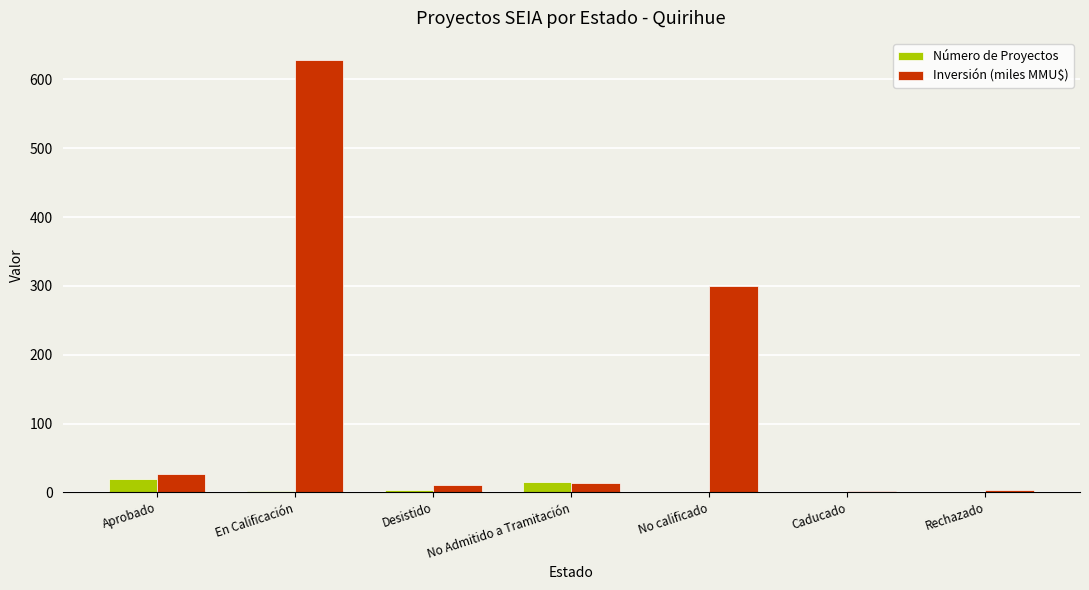

The Número de Proyectos series shows 15.0 at No Admitido a Tramitación. True or false?

True